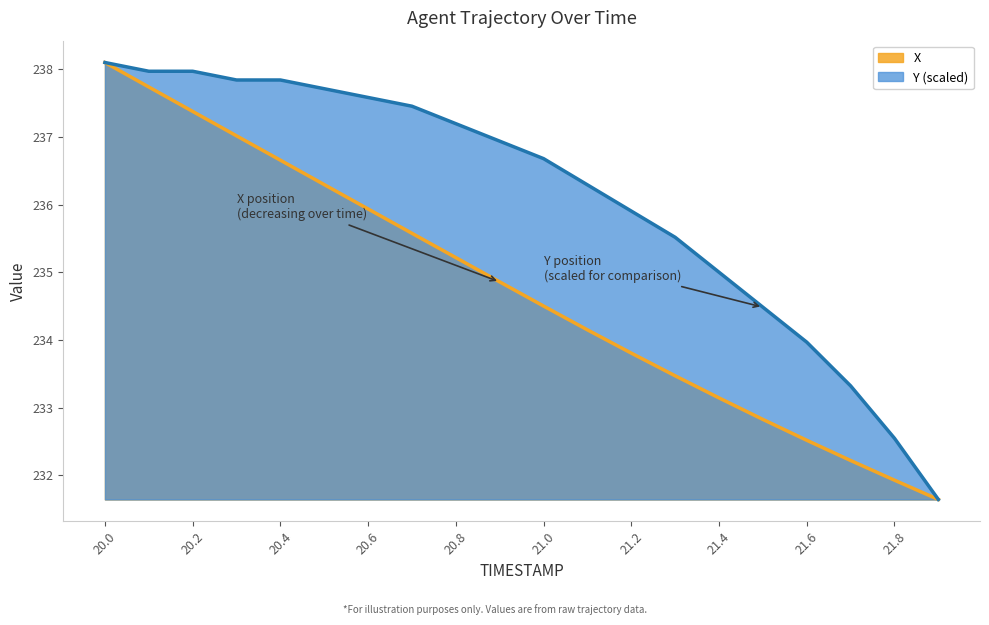

Which series has the largest total across all categories?

Y (scaled)